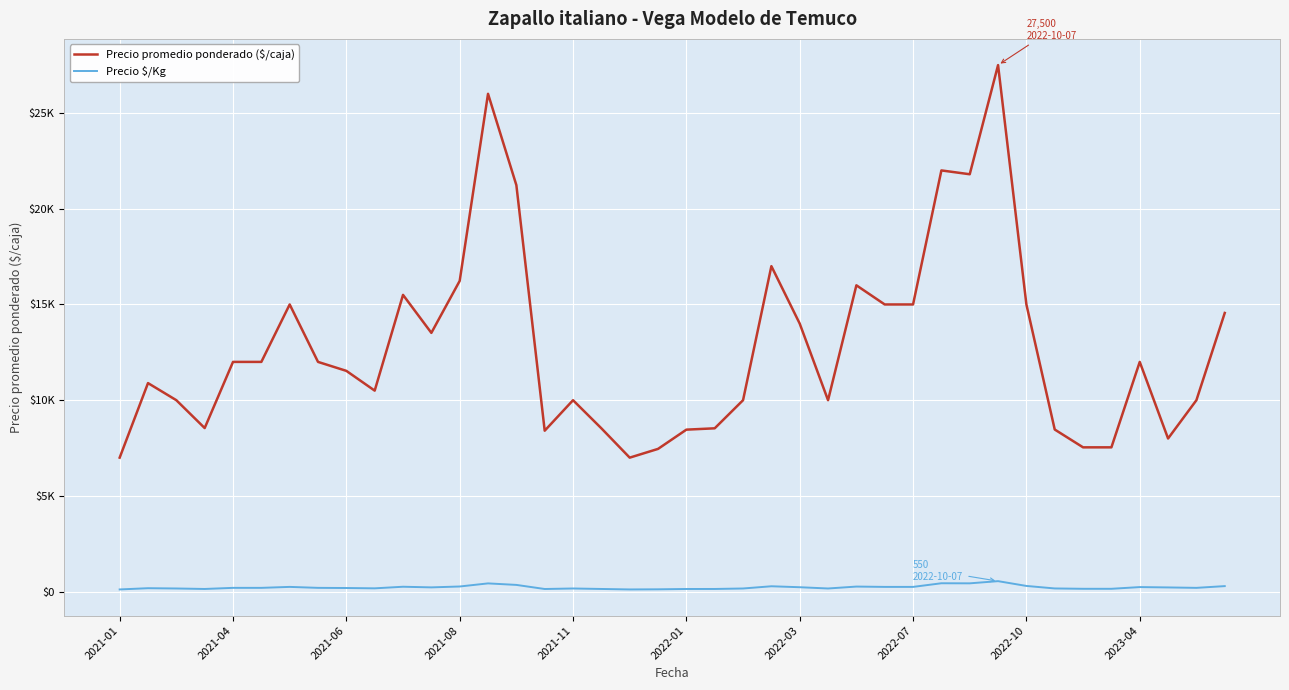

Rank the series by their average value, from highest to lowest.

Precio promedio ponderado ($/caja), Precio $/Kg